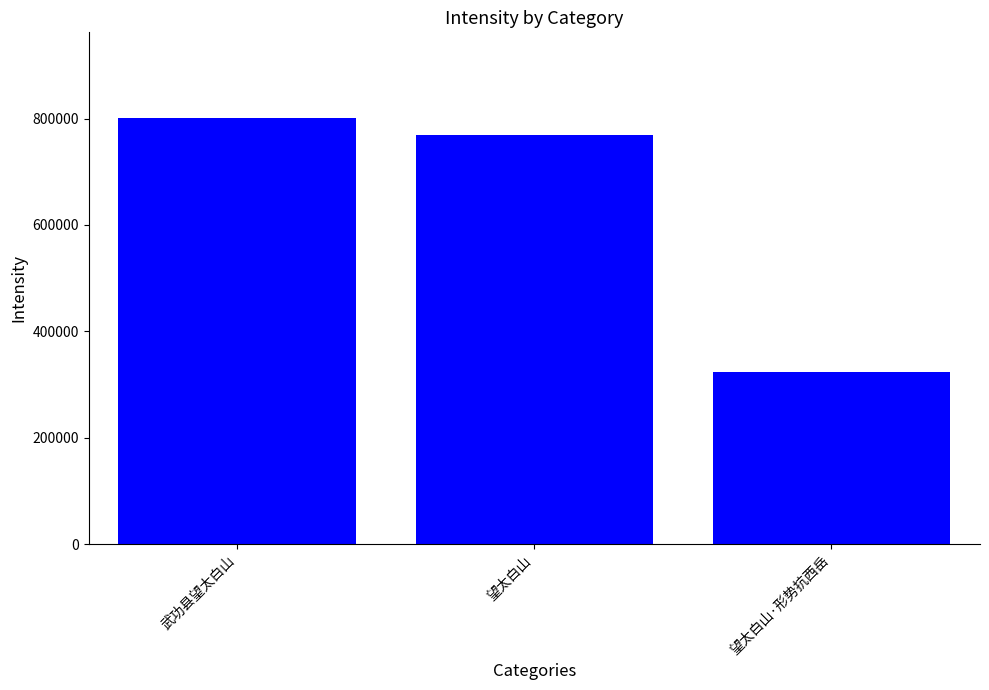

Are the bars grouped side by side (vs. stacked)?

No